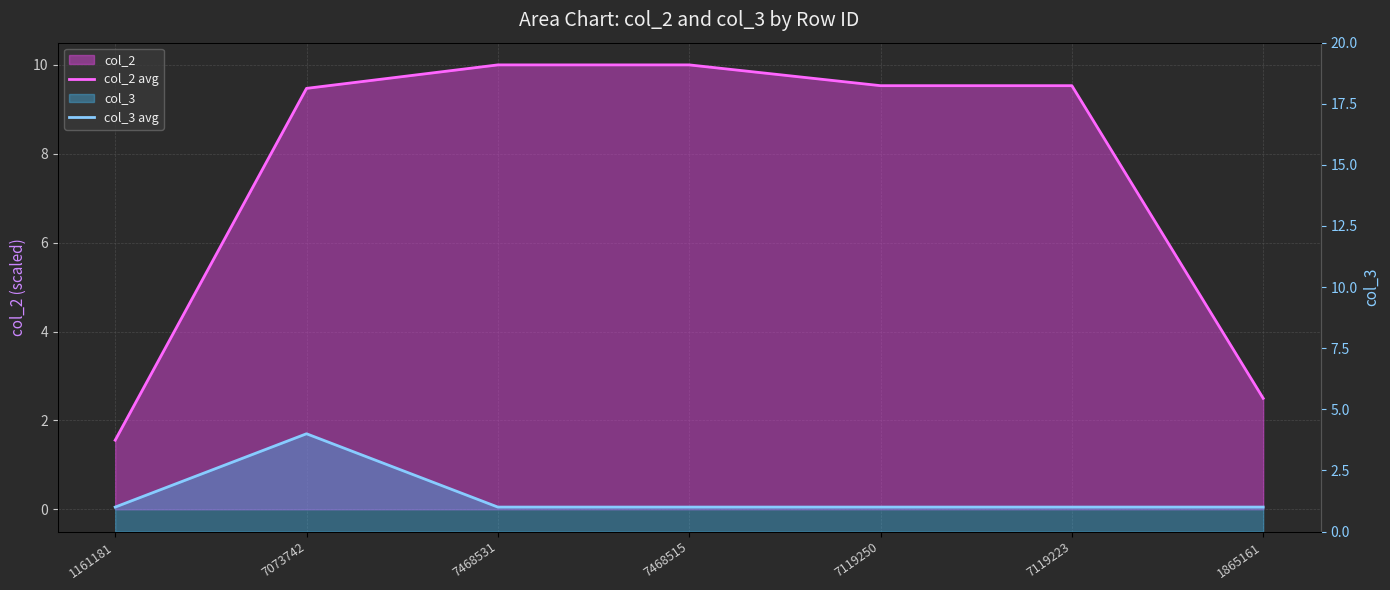

Which series has the largest total across all categories?

col_2 avg